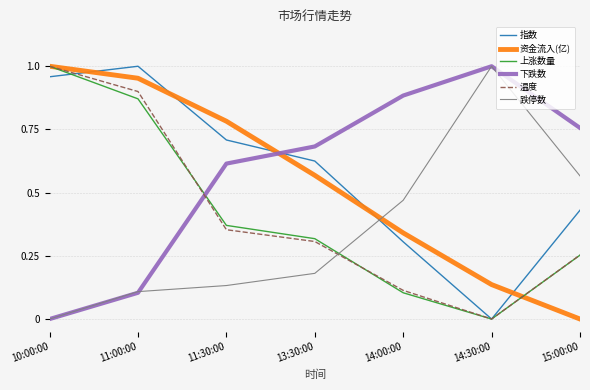

Between 14:00:00 and 14:30:00, which series saw the biggest shift?

跌停数